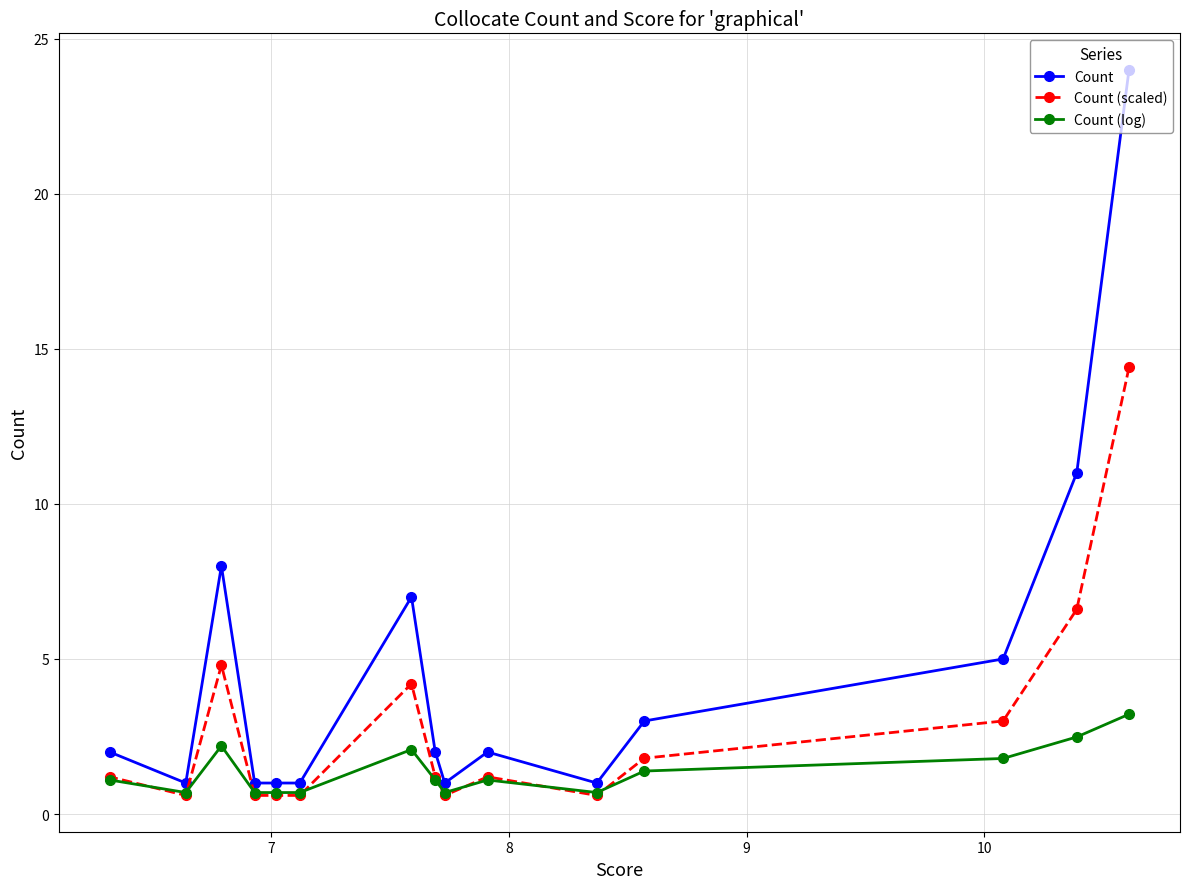

List the series in order of their peak value, lowest first.

Count (log), Count (scaled), Count